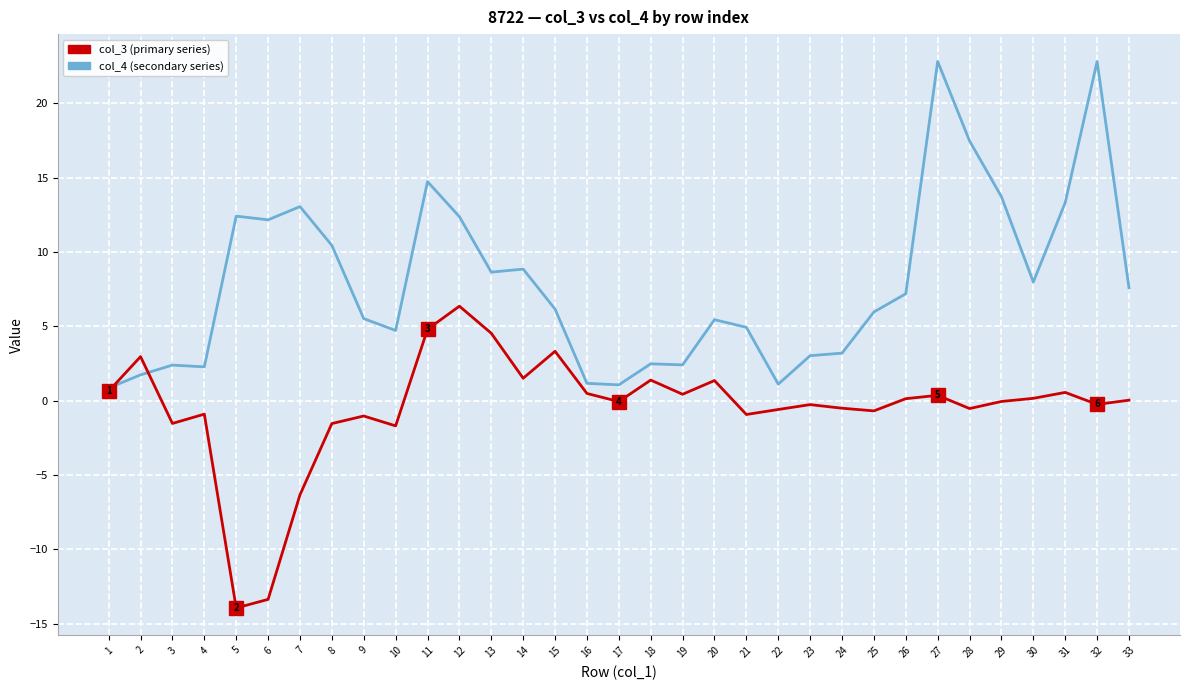

Is it true that col_4 (secondary series) equals 23.1 at 28?

False